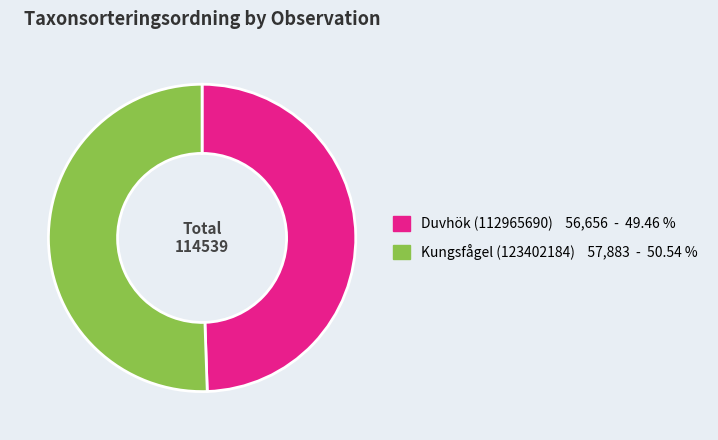

Do Kungsfågel (123402184) and Duvhök (112965690) together represent more than half of the pie?

Yes